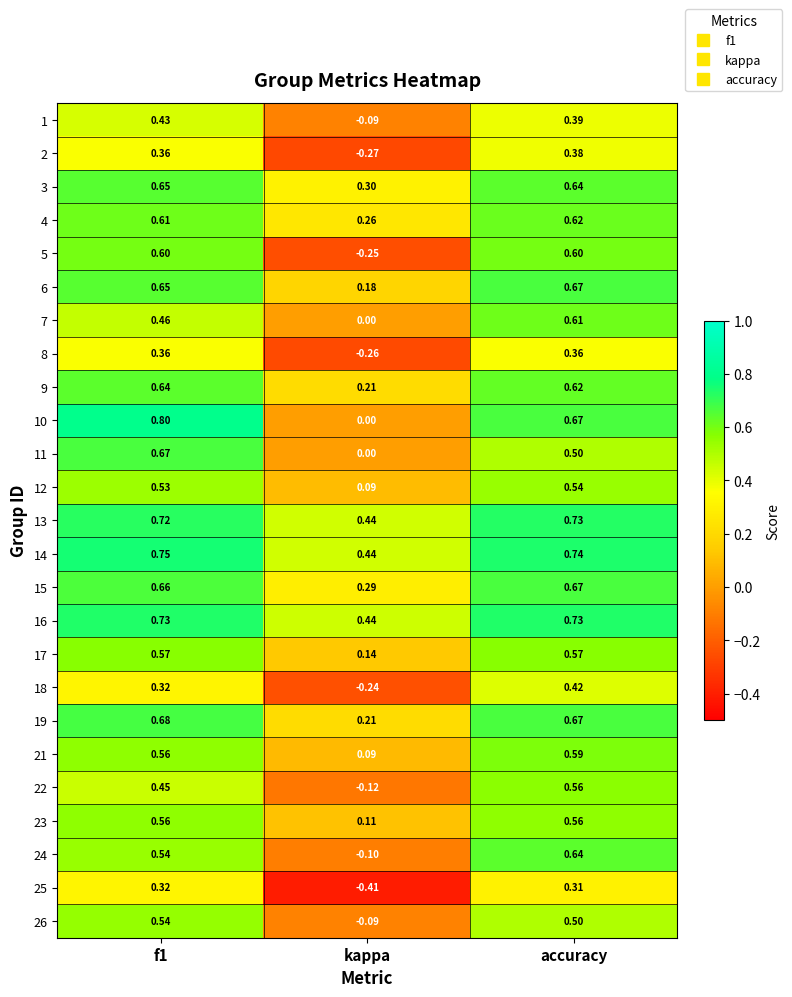

Where is 15 nearest to the value 0?

kappa